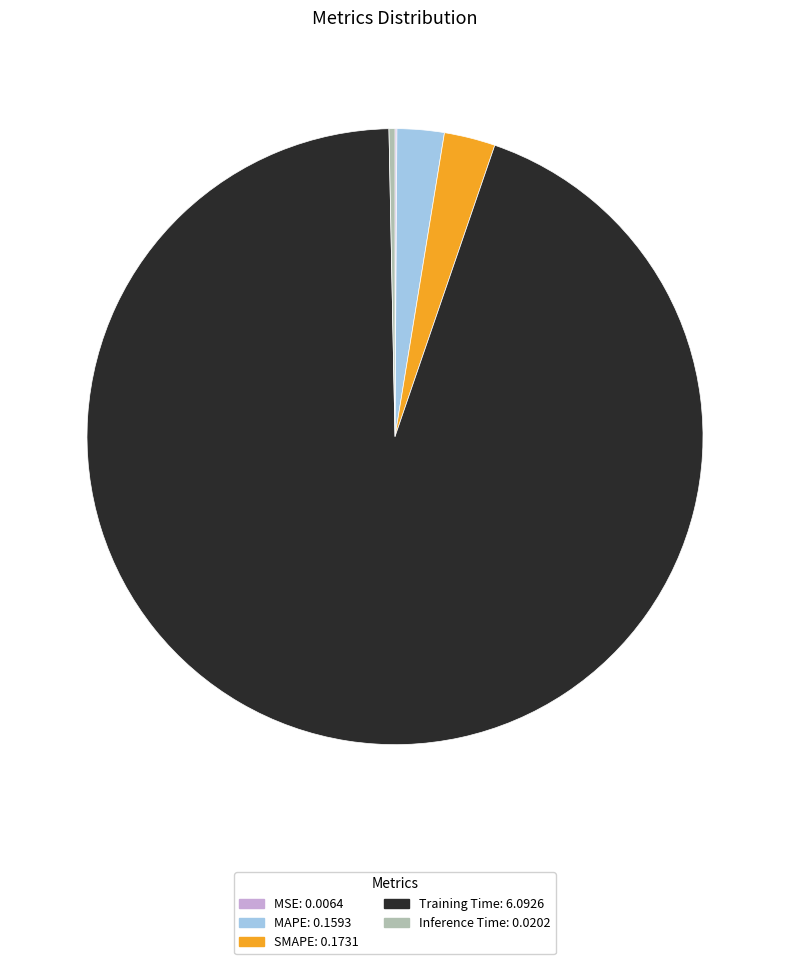

Which has a higher value, Inference Time: 0.0202 or Training Time: 6.0926?

Training Time: 6.0926